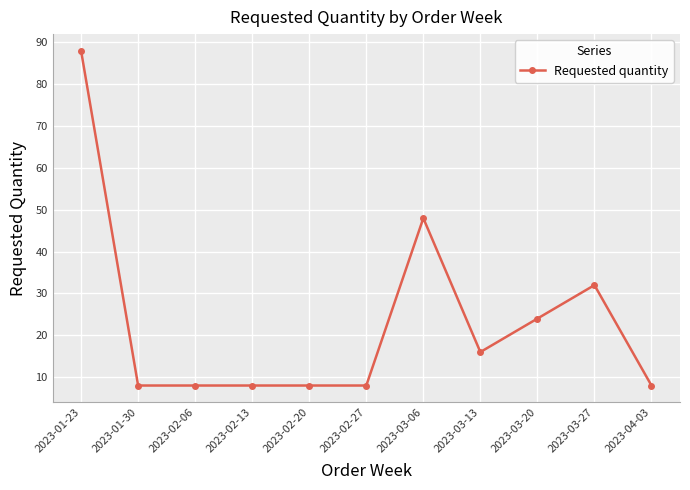

The value at 2023-02-20 is 8. True or false?

True